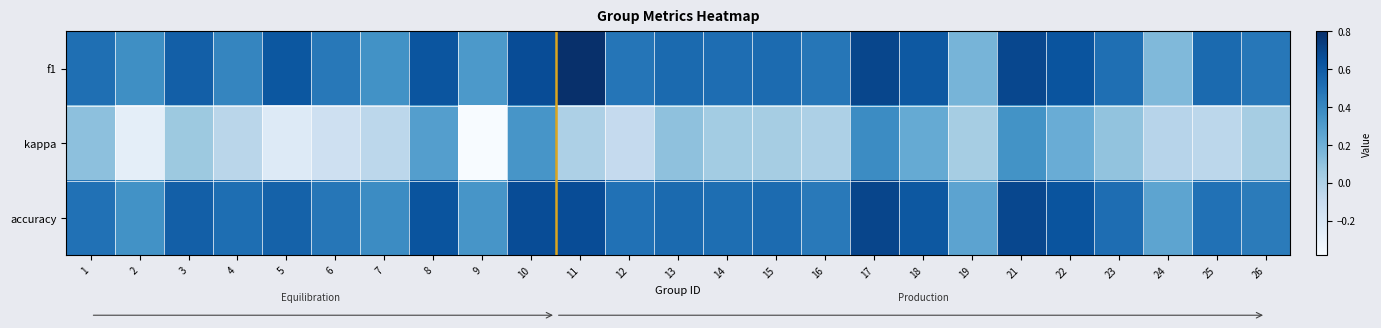

Which label corresponds to the largest value in the chart?

11